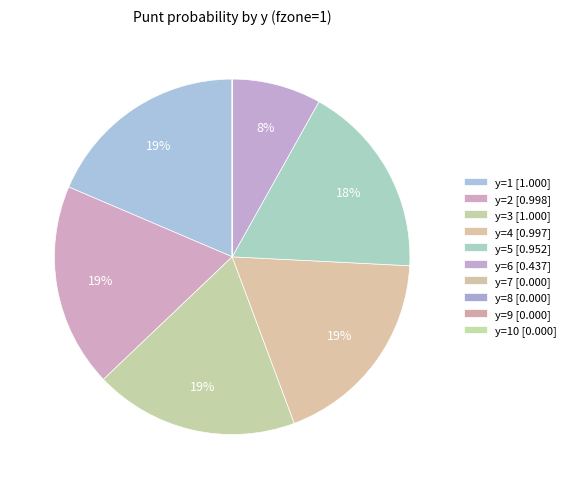

Is there a majority slice in this chart?

No